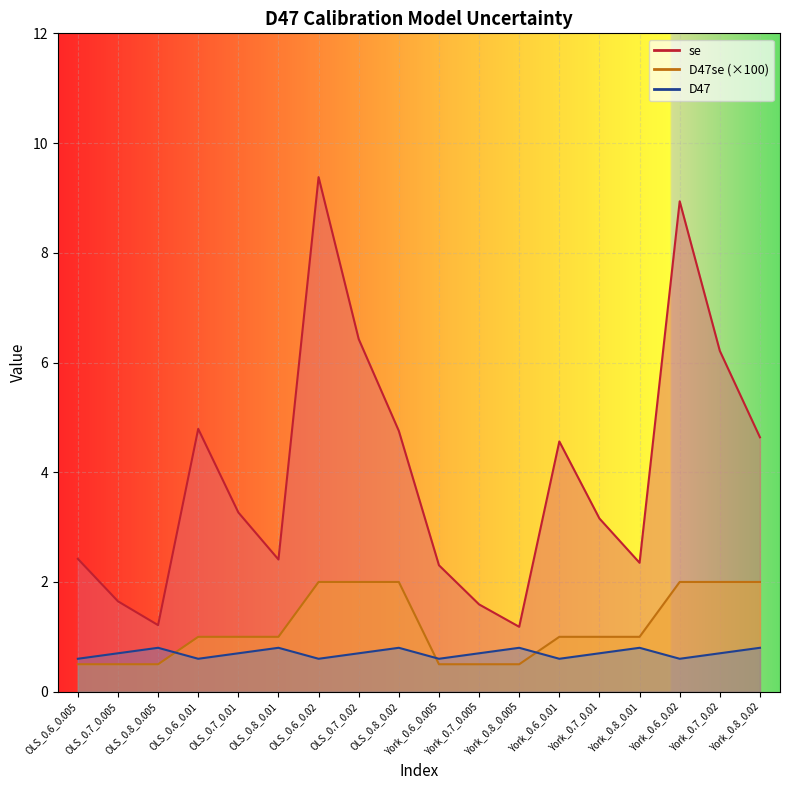

What is the value of the D47se point at the 3rd from the left?

0.5